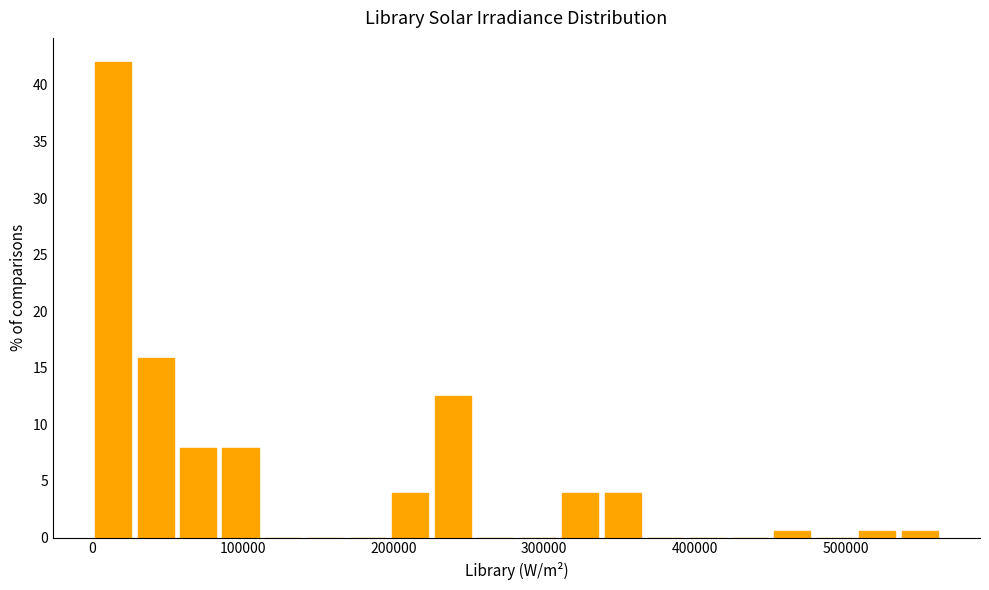

Around what value on the x-axis is the tallest bar? Give the approximate position of its centre, as read against the axis.

10000